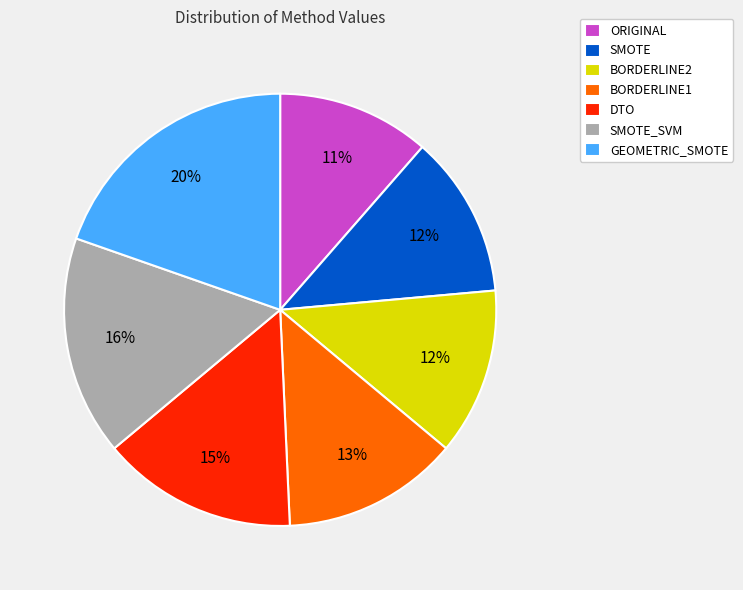

What is the largest slice in the pie chart?

GEOMETRIC_SMOTE